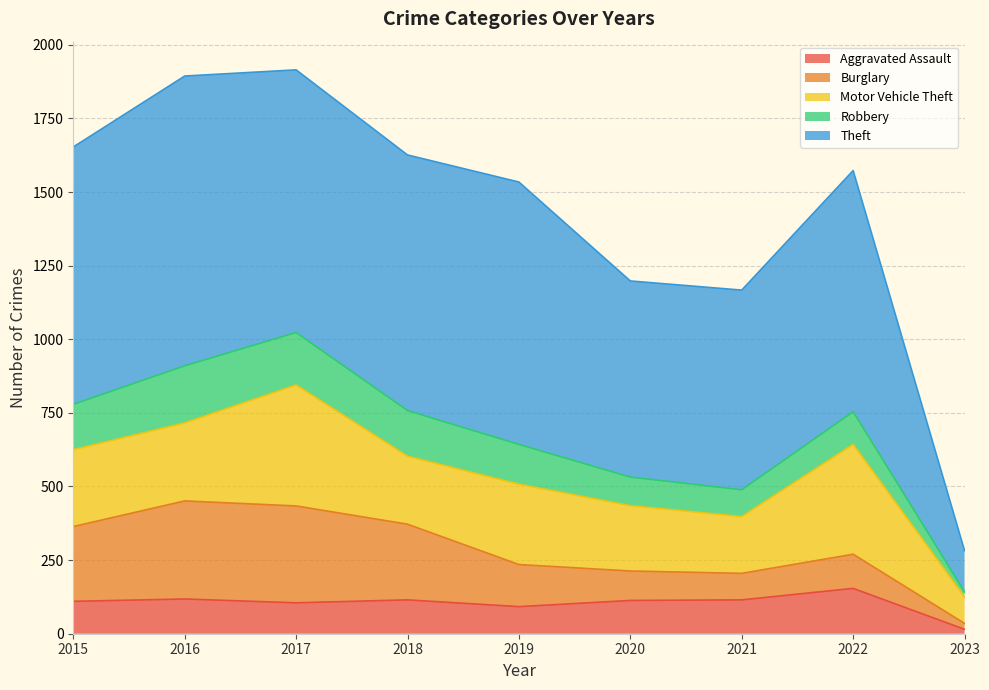

How many intersections are there between Aggravated Assault and Robbery?

2